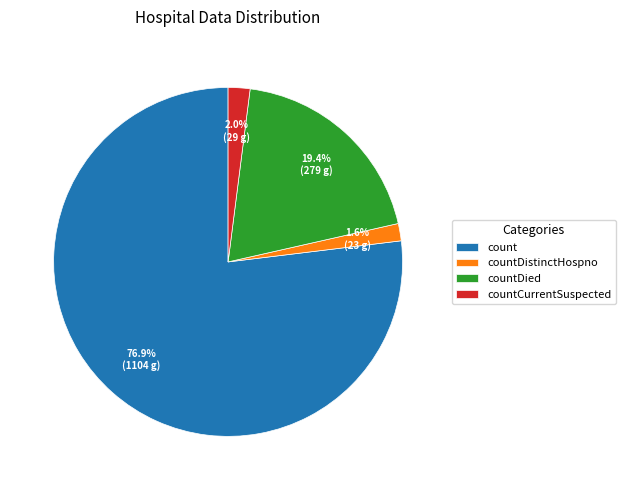

Approximately how many times larger is the value at countDistinctHospno compared to countCurrentSuspected?

0.8